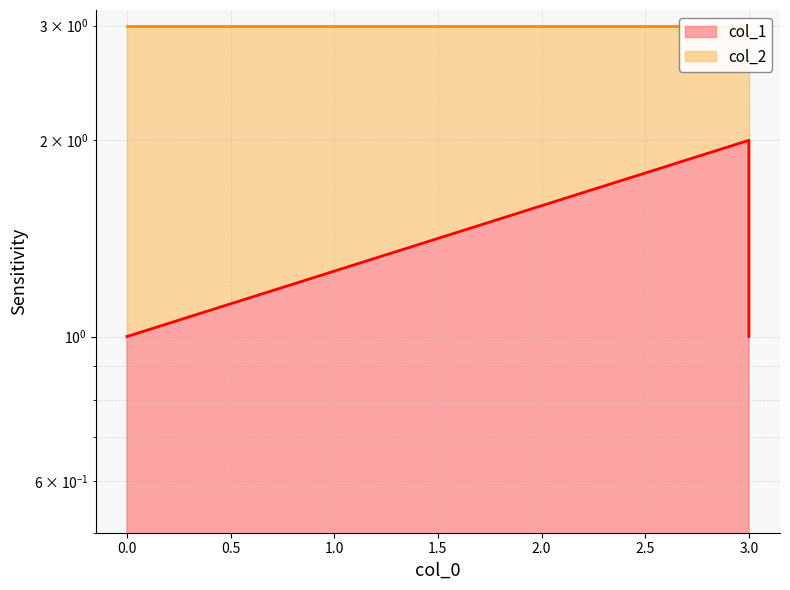

How many values exceed 1?

1